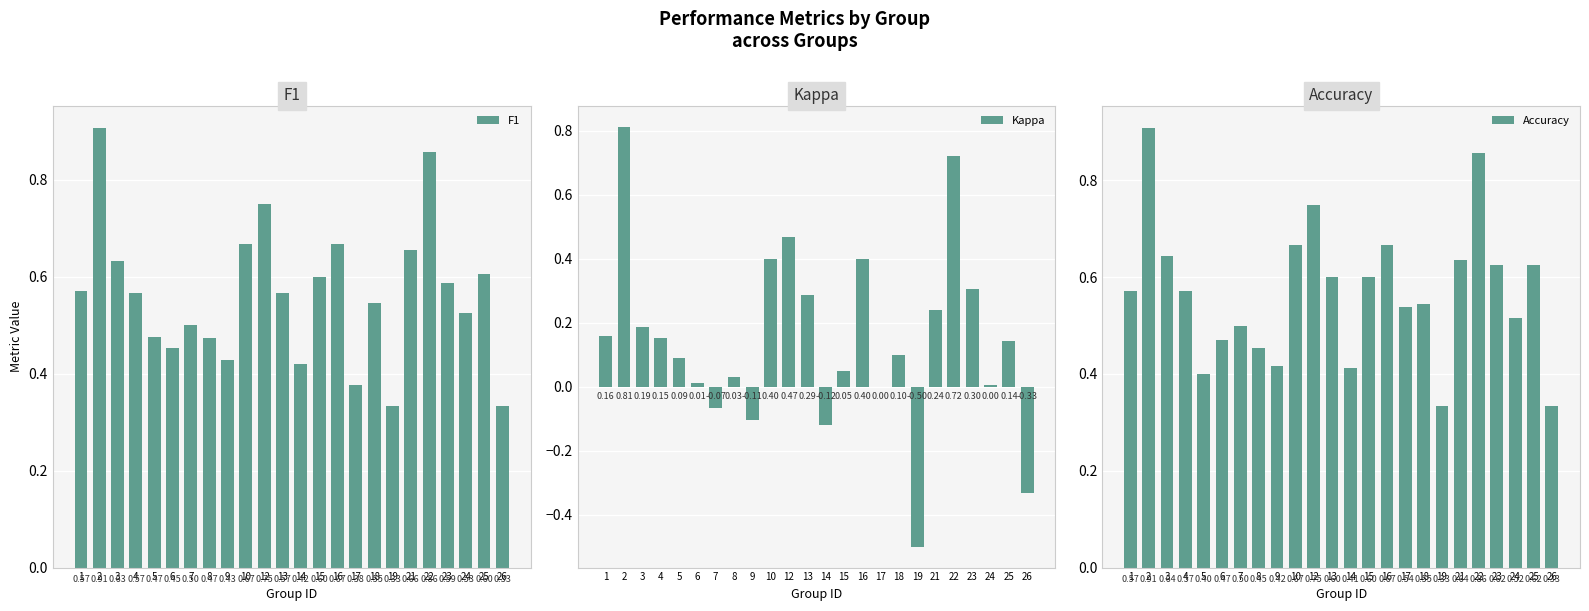

Rank the series at 10 from highest to lowest value.

F1, Accuracy, Kappa